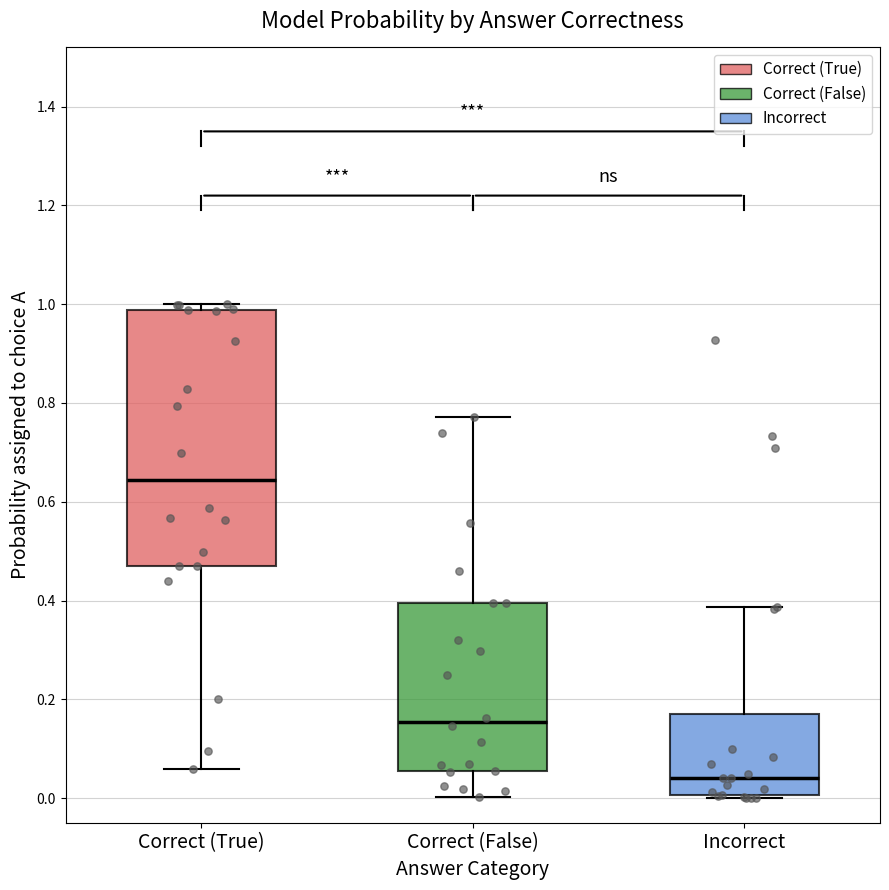

Reading left to right, transcribe this box plot: for each box, give where its median line is, the range the box spans, and where its two whiskers end, as read against the y-axis. The values are not printed on the chart, so give them approximately, as read against the axis.

Correct (True): median 0.64, box 0.46 to 0.98, whiskers 0.06 to 1.00
Correct (False): median 0.16, box 0.06 to 0.40, whiskers 0.00 to 0.78
Incorrect: median 0.04, box 0.00 to 0.16, whiskers 0.00 to 0.38